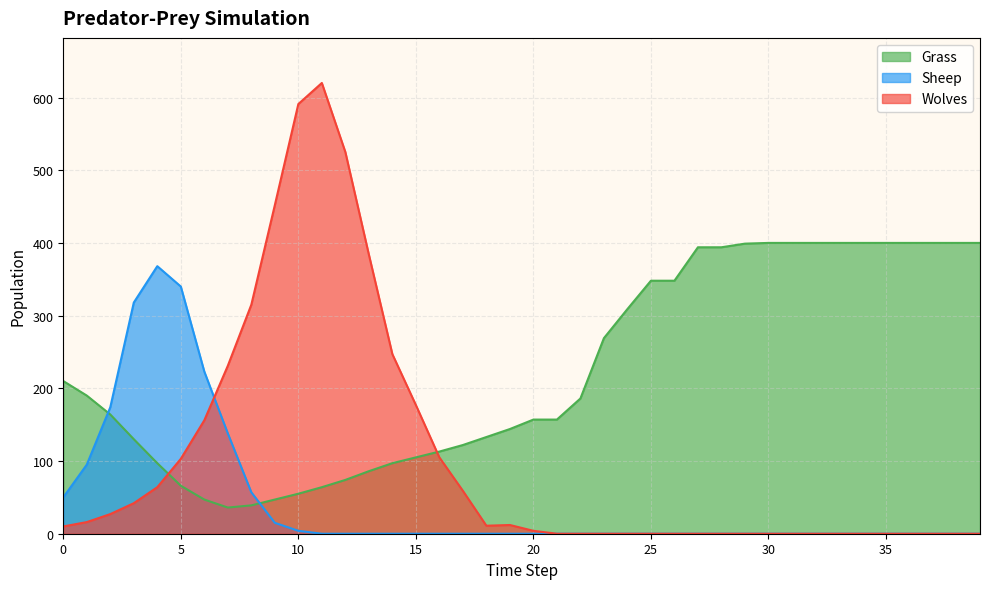

How many values in the Wolves series exceed 10?

19